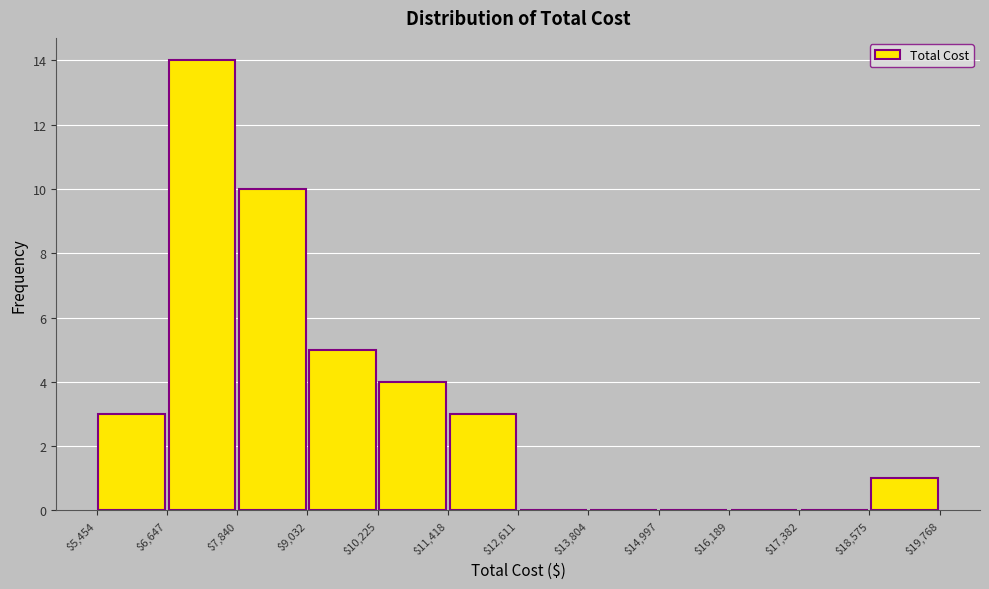

What is the height of the bar covering $18,575 to $19,768 on the x-axis? The values are not printed on the chart, so give them approximately, as read against the axis.

1